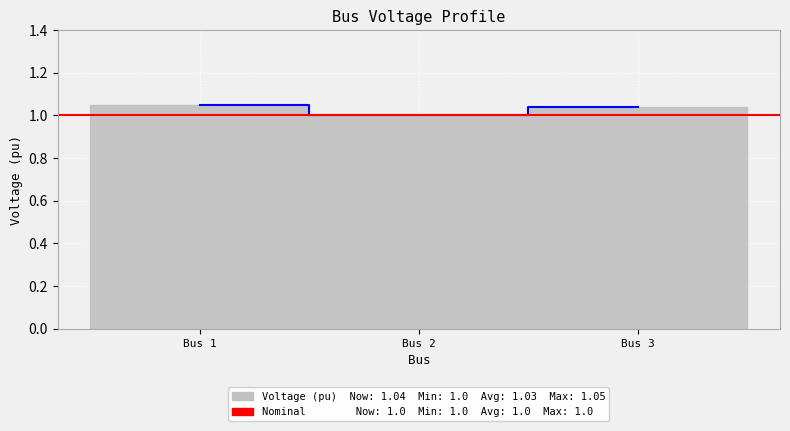

How many lines are shown in the chart?

1